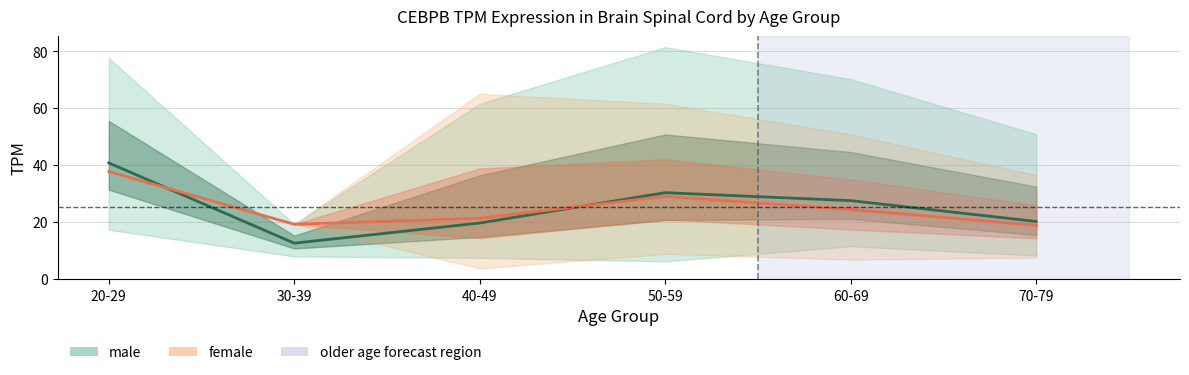

Which series has the largest total across all categories?

male